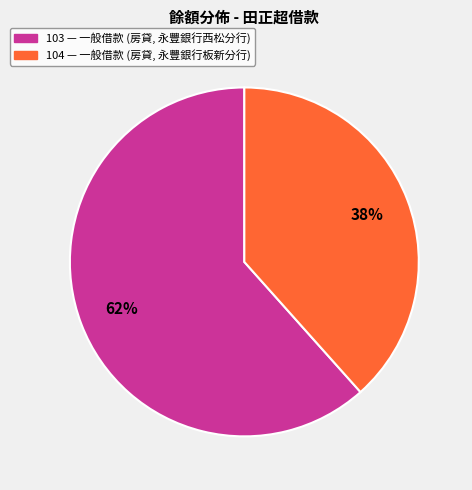

Rank the categories by value from lowest to highest.

104, 103